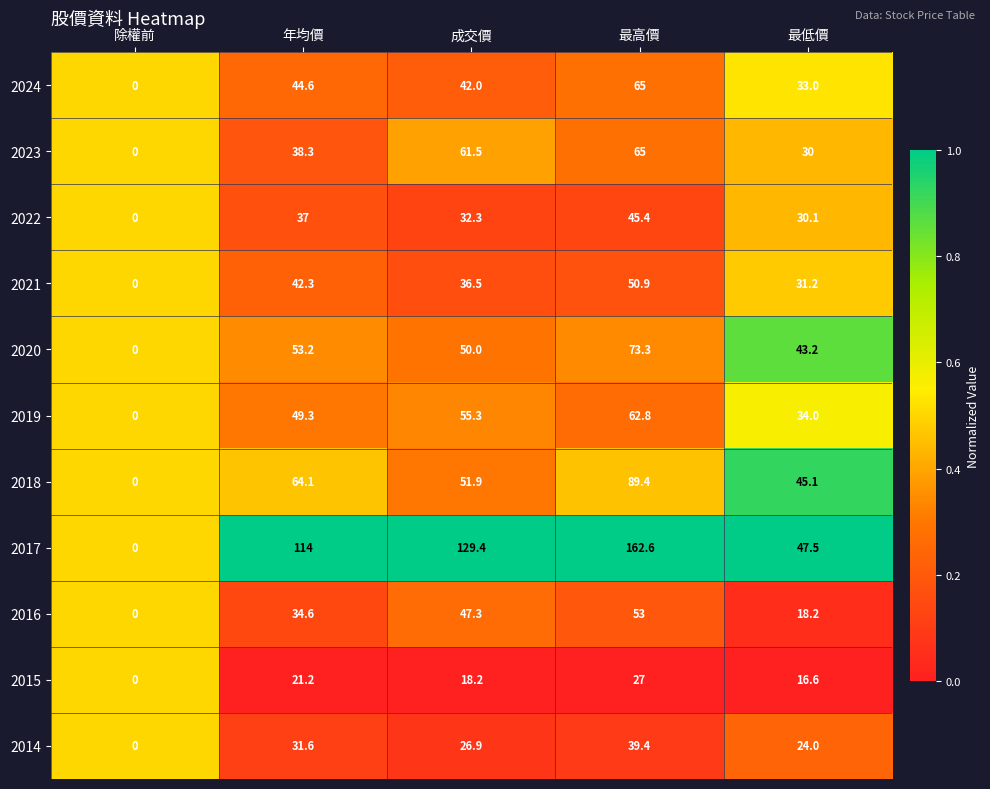

Which series has the largest total across all categories?

2017